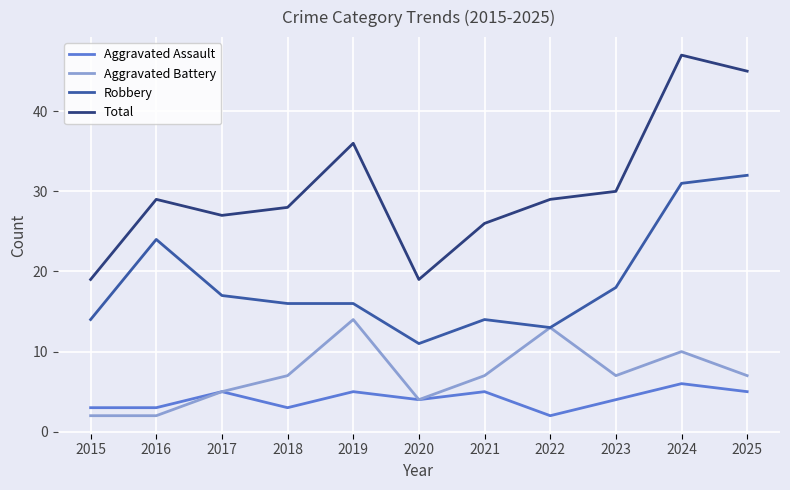

True or false: Total and Robbery cross at least once.

False